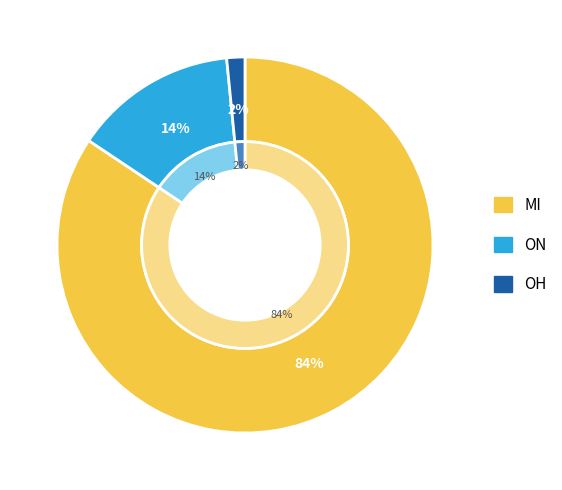

Which category has the biggest portion of the pie?

MI